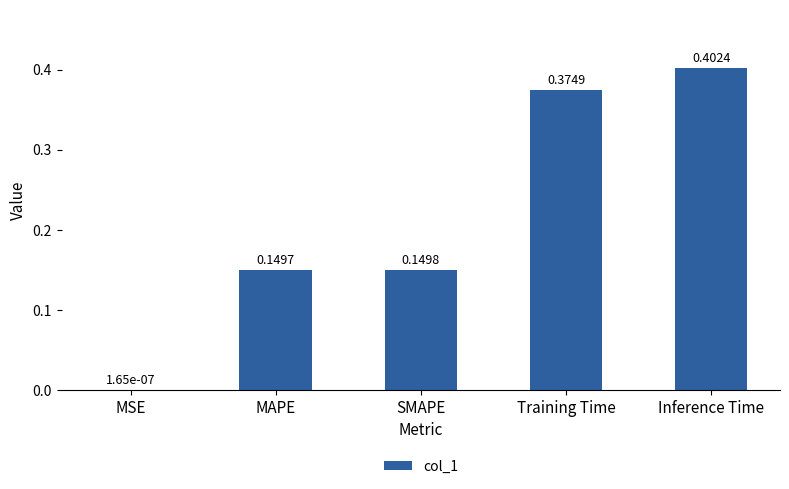

Which has a higher value, MSE or Inference Time?

Inference Time